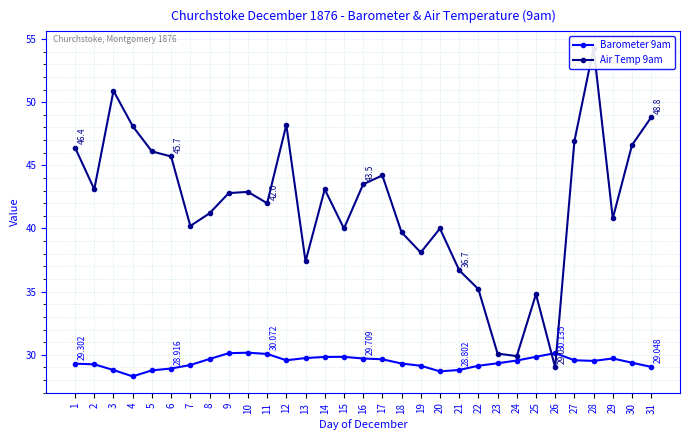

Reading right to left, transcribe all the data shown in this chart.

Barometer 9am: 31=29.0	30=29.4	29=29.7	28=29.5	27=29.6	26=30.1	25=29.8	24=29.6	23=29.3	22=29.1	21=28.8	20=28.7	19=29.1	18=29.3	17=29.6	16=29.7	15=29.8	14=29.8	13=29.7	12=29.6	11=30.1	10=30.2	9=30.1	8=29.7	7=29.2	6=28.9	5=28.8	4=28.3	3=28.8	2=29.2	1=29.3
Air Temp 9am: 31=48.8	30=46.6	29=40.8	28=54.3	27=46.9	26=29.0	25=34.8	24=29.9	23=30.1	22=35.2	21=36.7	20=40.0	19=38.1	18=39.7	17=44.2	16=43.5	15=40.0	14=43.1	13=37.4	12=48.2	11=42.0	10=42.9	9=42.8	8=41.2	7=40.2	6=45.7	5=46.1	4=48.1	3=50.9	2=43.1	1=46.4